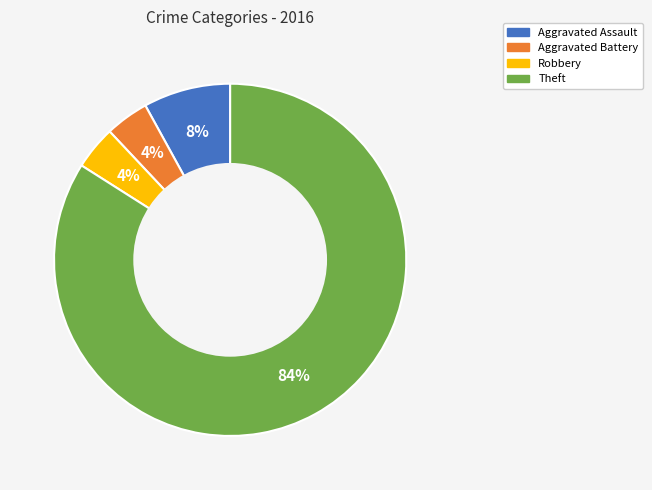

How many slices are in this pie chart?

4